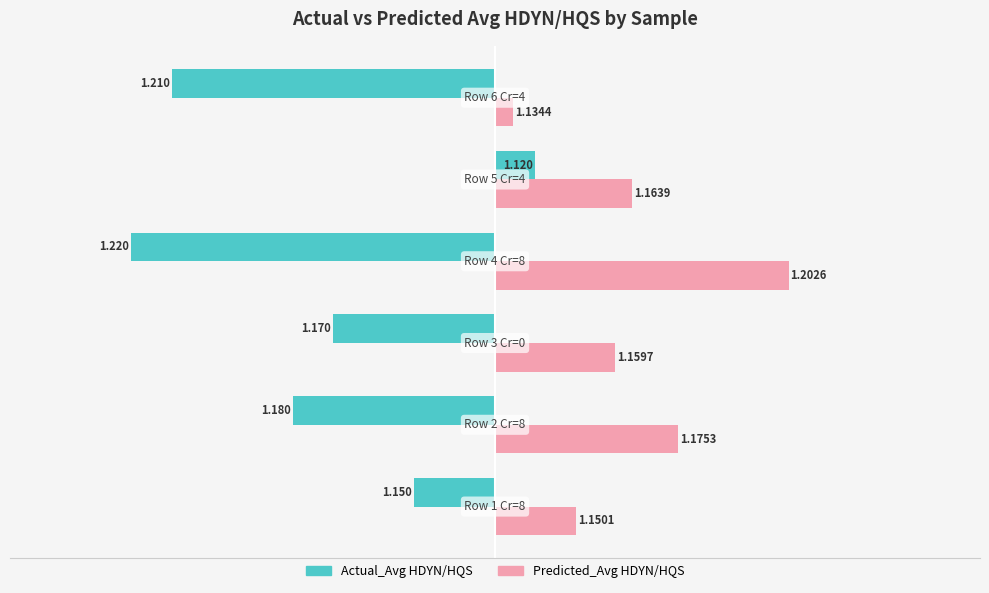

What is the difference between the maximum and second lowest values in the Actual_Avg HDYN/HQS series?

0.1